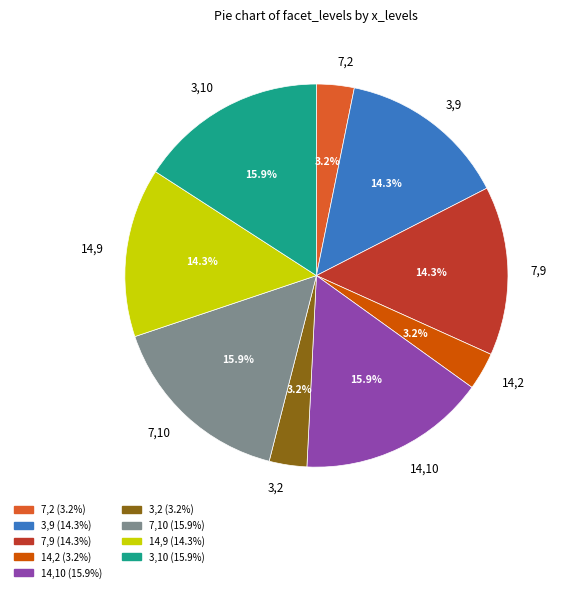

Do 14,10 and 3,10 together represent more than half of the pie?

No